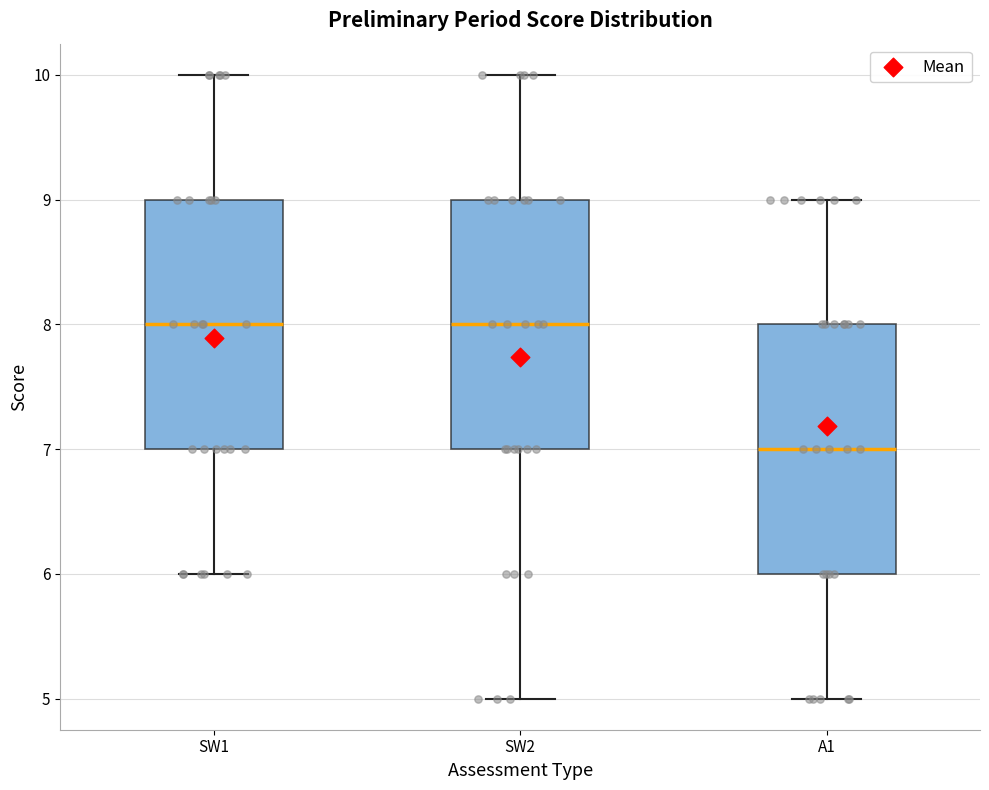

Reading left to right, transcribe this box plot: for each box, give where its median line is, the range the box spans, and where its two whiskers end, as read against the y-axis. The values are not printed on the chart, so give them approximately, as read against the axis.

SW1: median 8, box 7 to 9, whiskers 6 to 10
SW2: median 8, box 7 to 9, whiskers 5 to 10
A1: median 7, box 6 to 8, whiskers 5 to 9